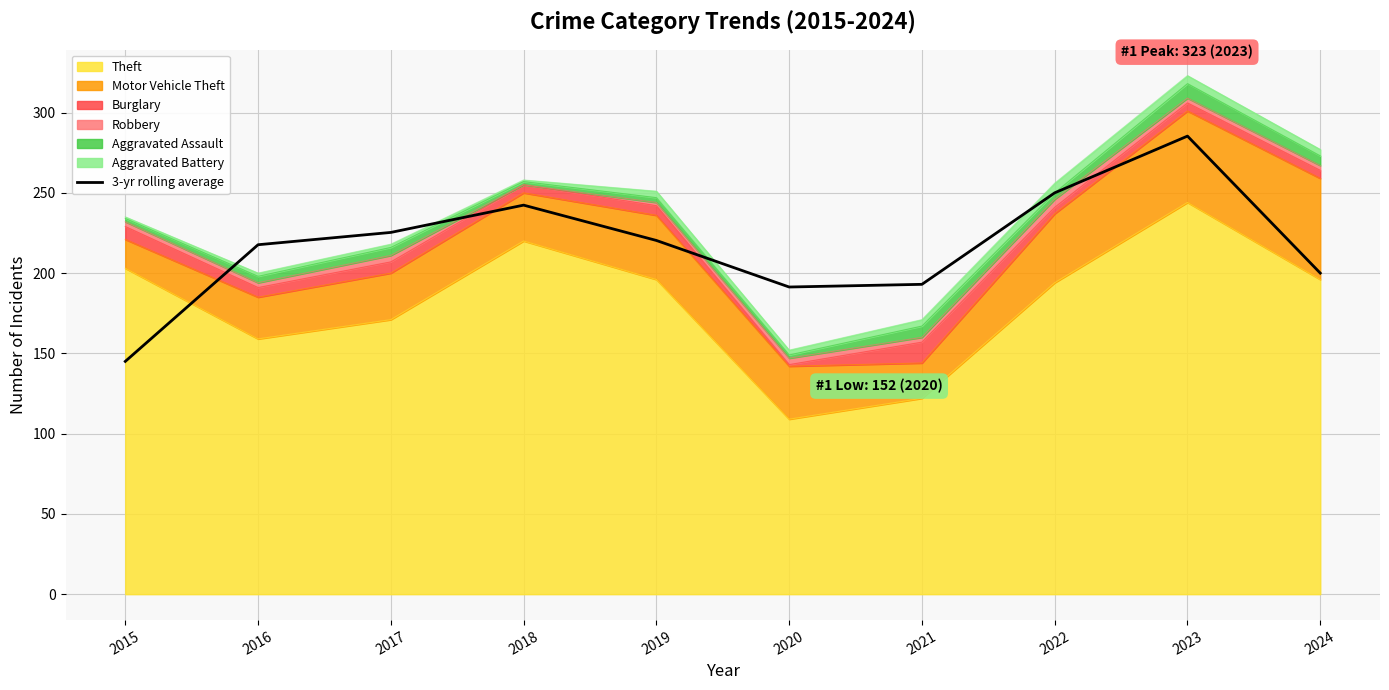

What is the smallest value displayed?

145.0